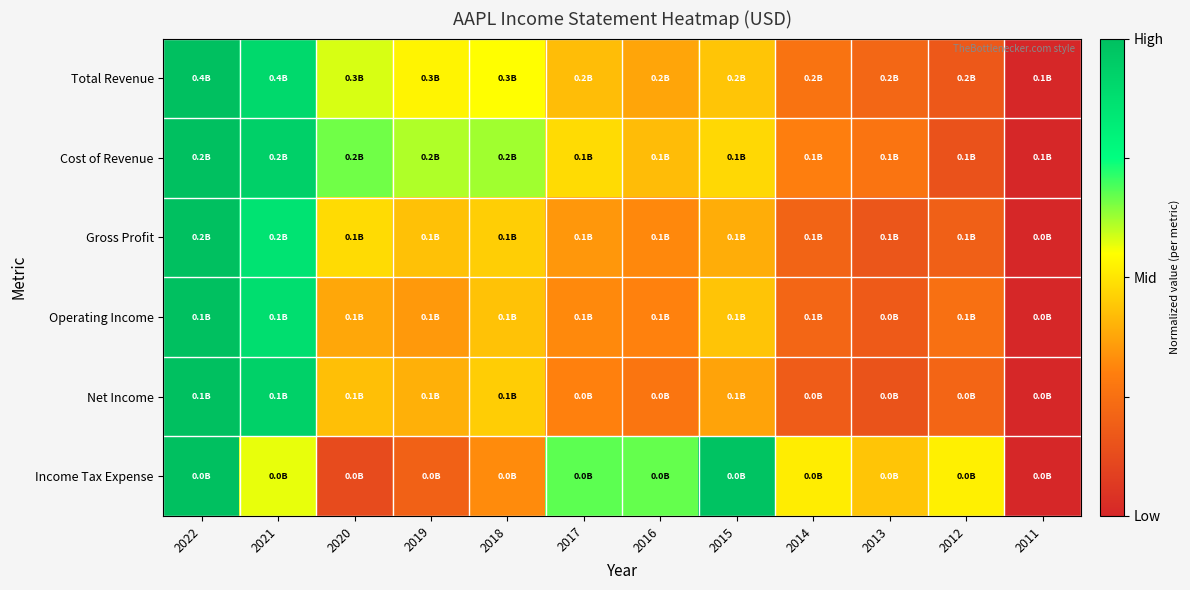

How many series are shown in this chart?

6